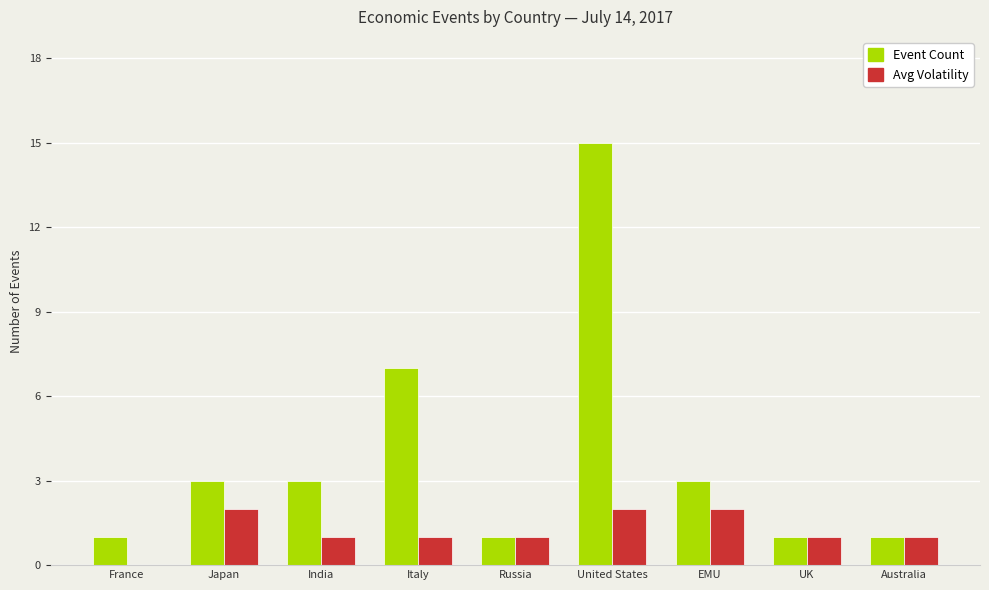

How many categories are shown in the chart?

9